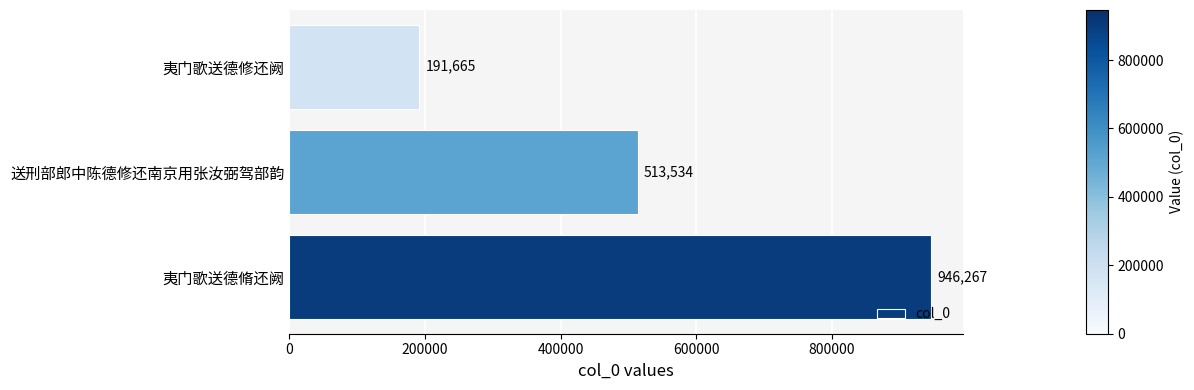

Rank the categories by value from highest to lowest.

夷门歌送德脩还阙, 送刑部郎中陈德修还南京用张汝弼驾部韵, 夷门歌送德修还阙